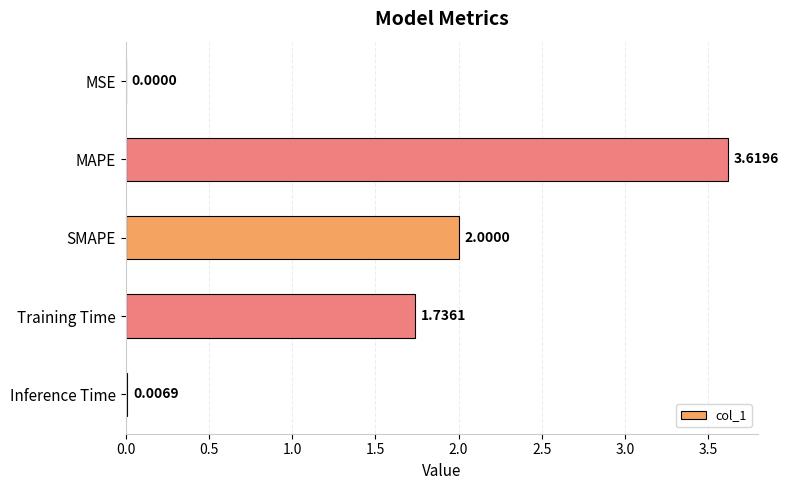

How many distinct data groups are displayed?

1